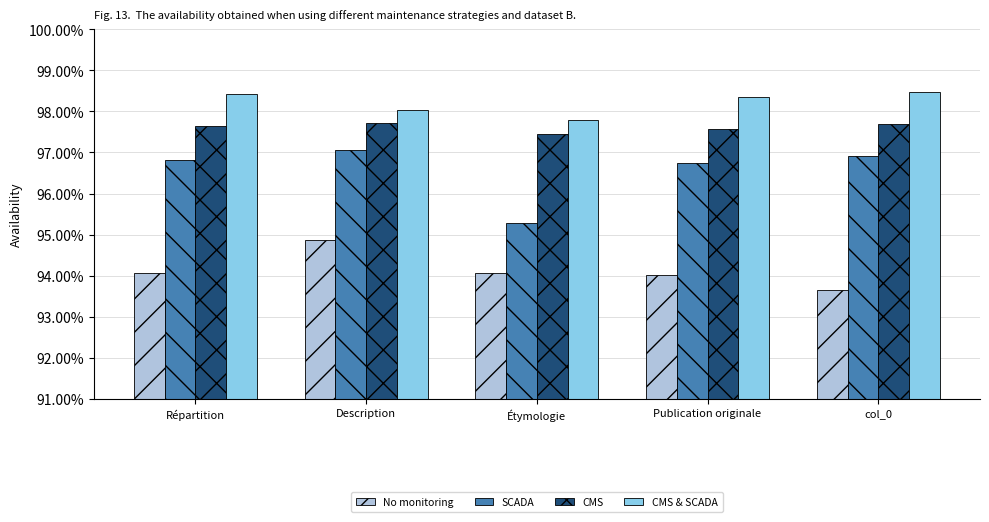

Between Répartition and col_0, which series saw the biggest shift?

No monitoring